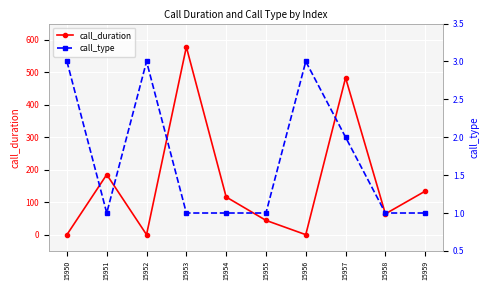

What is the greatest value displayed?

578